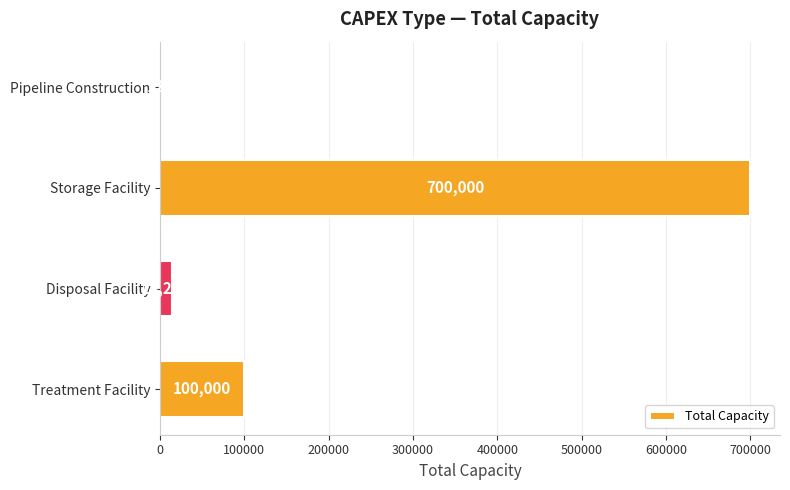

Where is the data nearest to the value 350059?

Treatment Facility